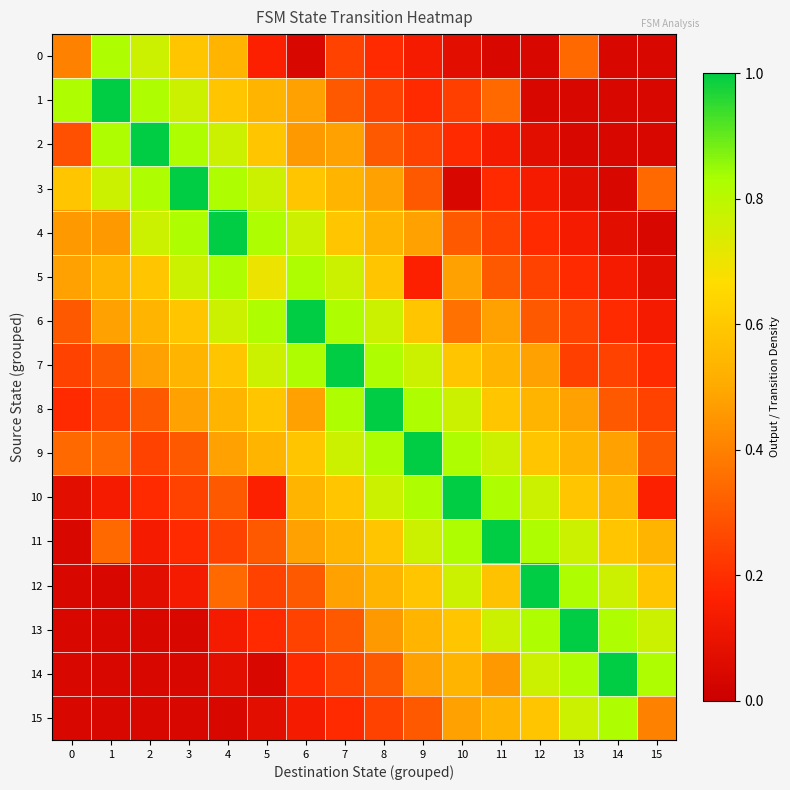

Between 2 and 12, which series saw the biggest shift?

2